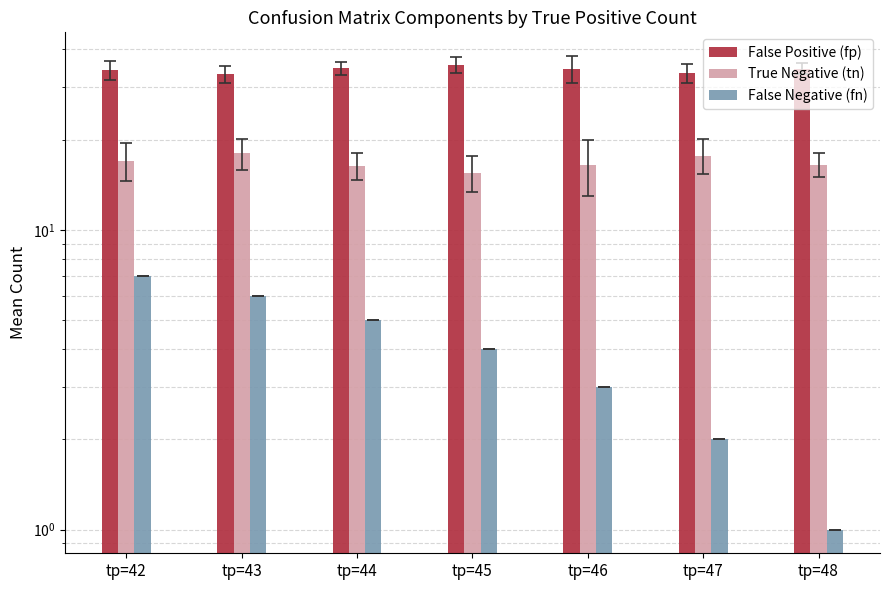

How many groups of bars are there?

7